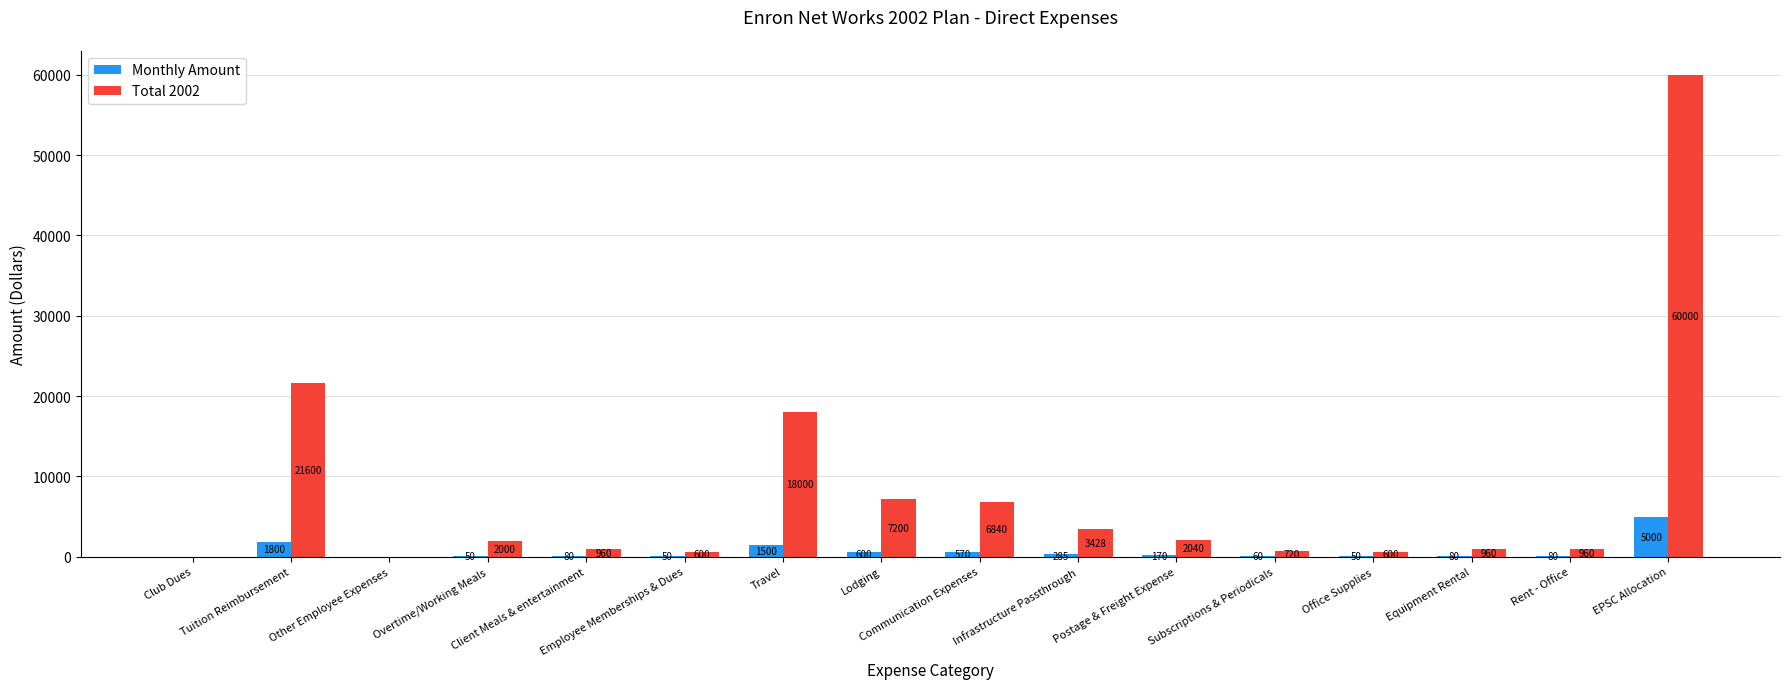

Which series has the largest total across all categories?

Total 2002